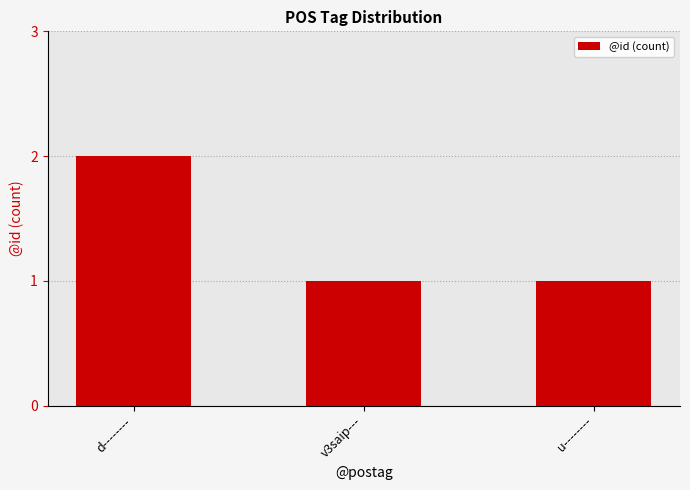

What is the sum of the values at d-------- and v3saip---?

3